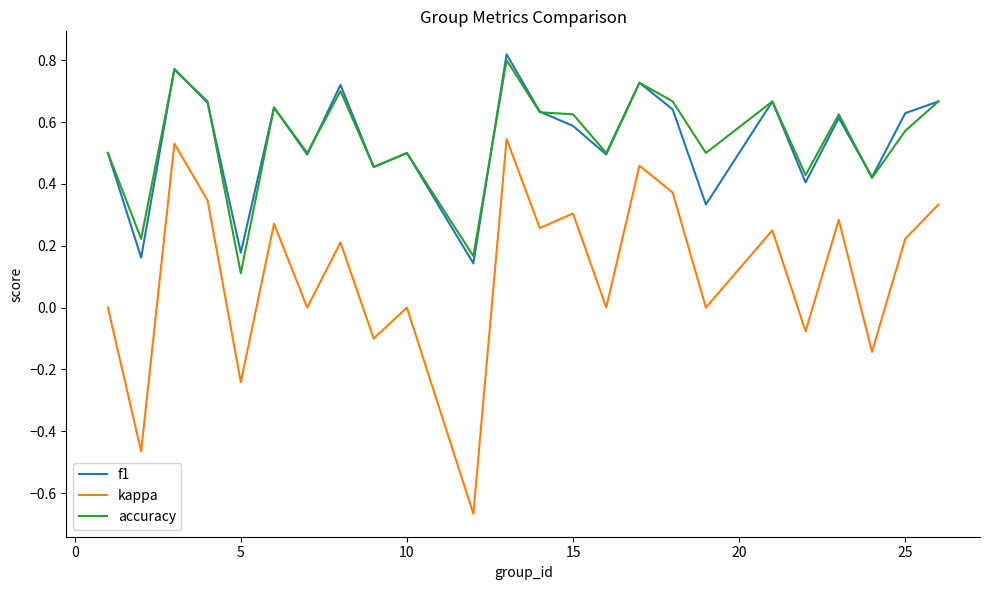

Which series has the largest range (max minus min)?

kappa